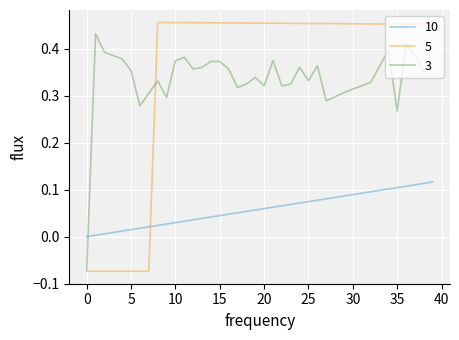

How many categories are shown in the chart?

40